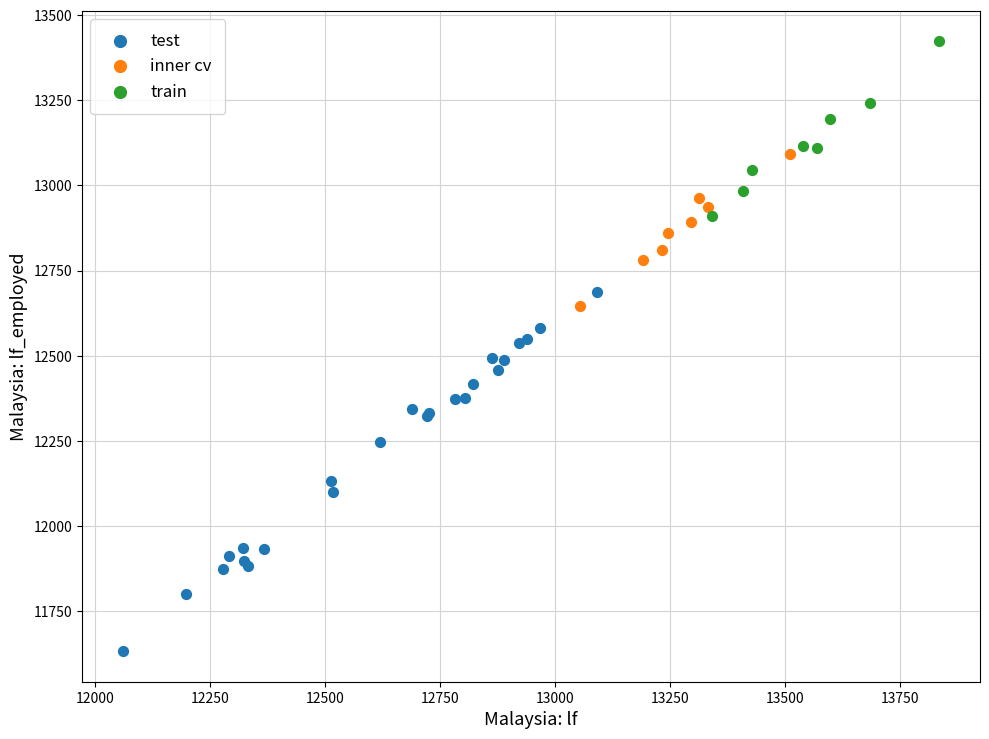

Which series contains the lowest Y value?

test